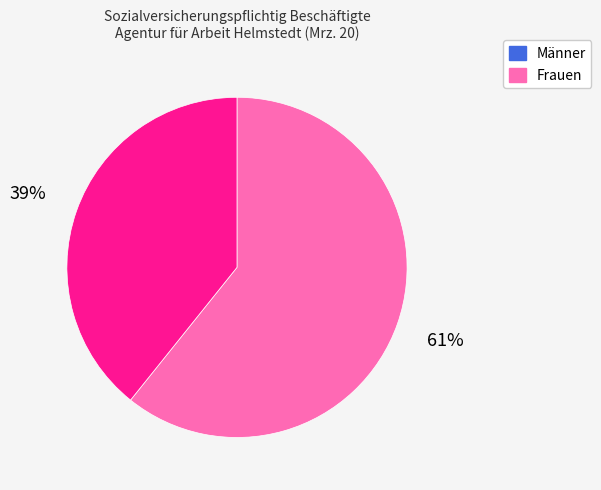

How many segments does this pie chart have?

2